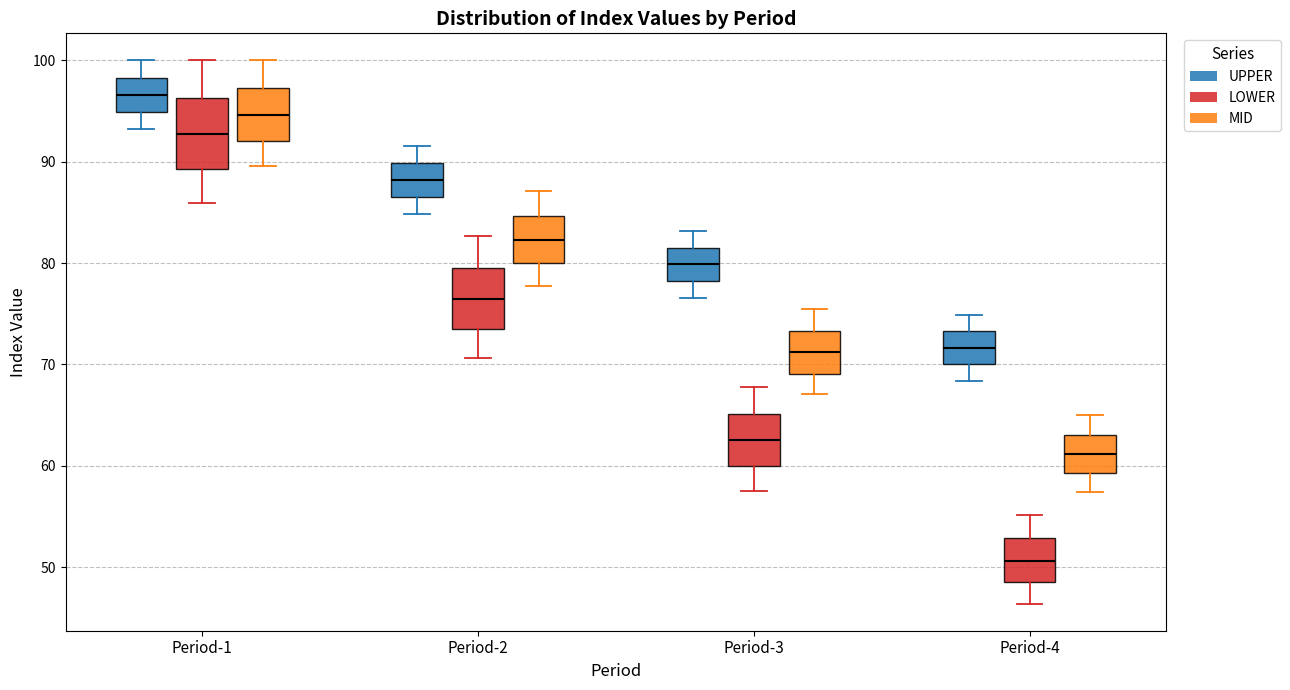

Where does the median line of the box for Period-4 (LOWER) sit on the y-axis? The values are not printed on the chart, so give them approximately, as read against the axis.

51